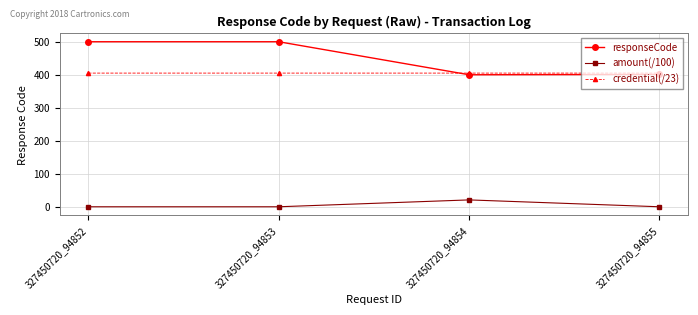

At which category does responseCode reach its first local valley?

327450720_94854